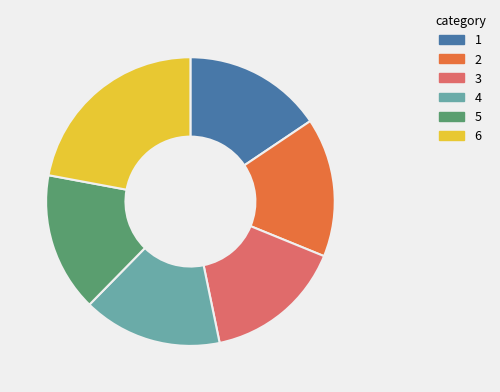

Is the sum of 3 and 1 greater than half?

No